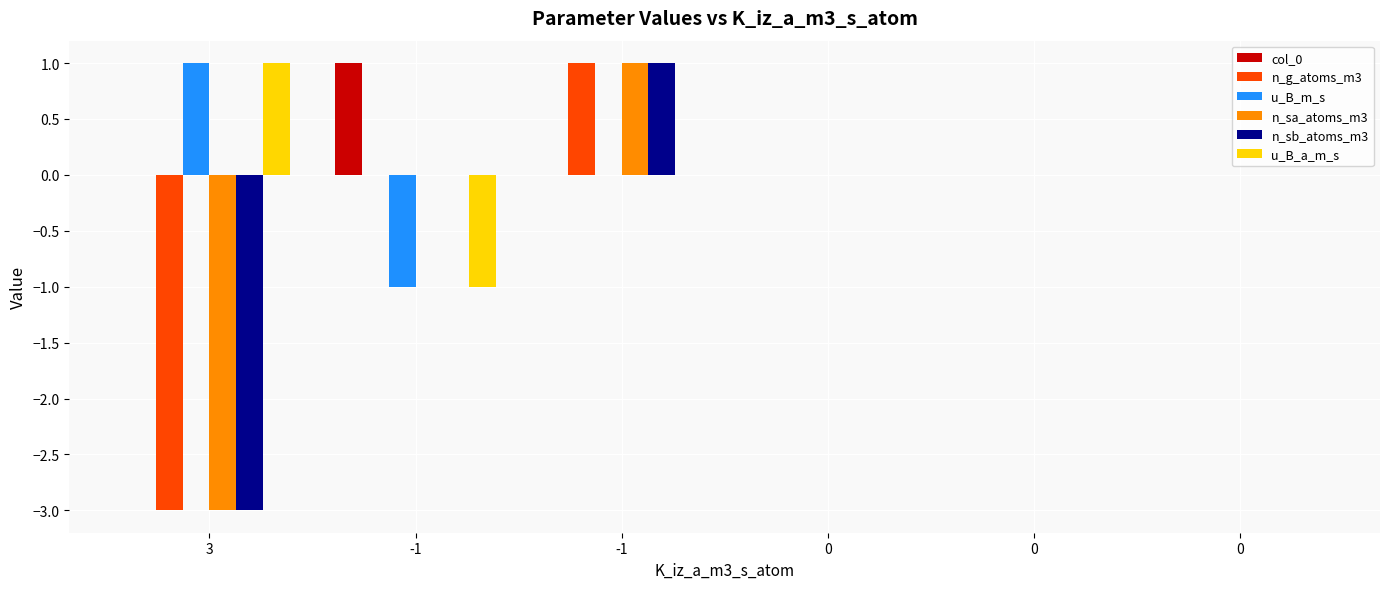

How many groups of bars are there?

6